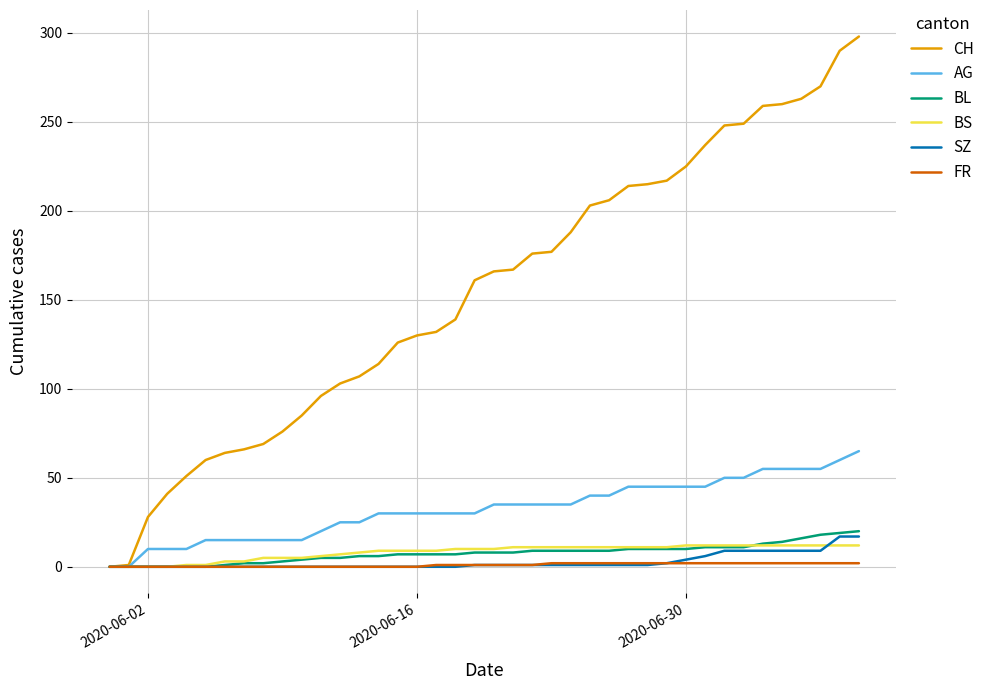

Which series has the largest range (max minus min)?

CH